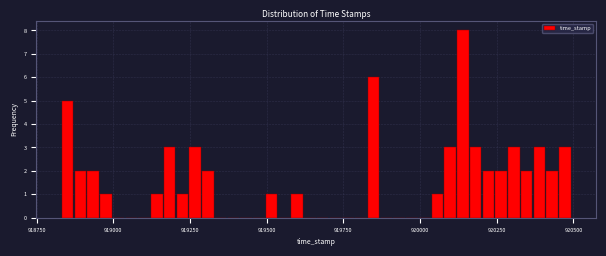

Around what value on the x-axis is the tallest bar? Give the approximate position of its centre, as read against the axis.

920150